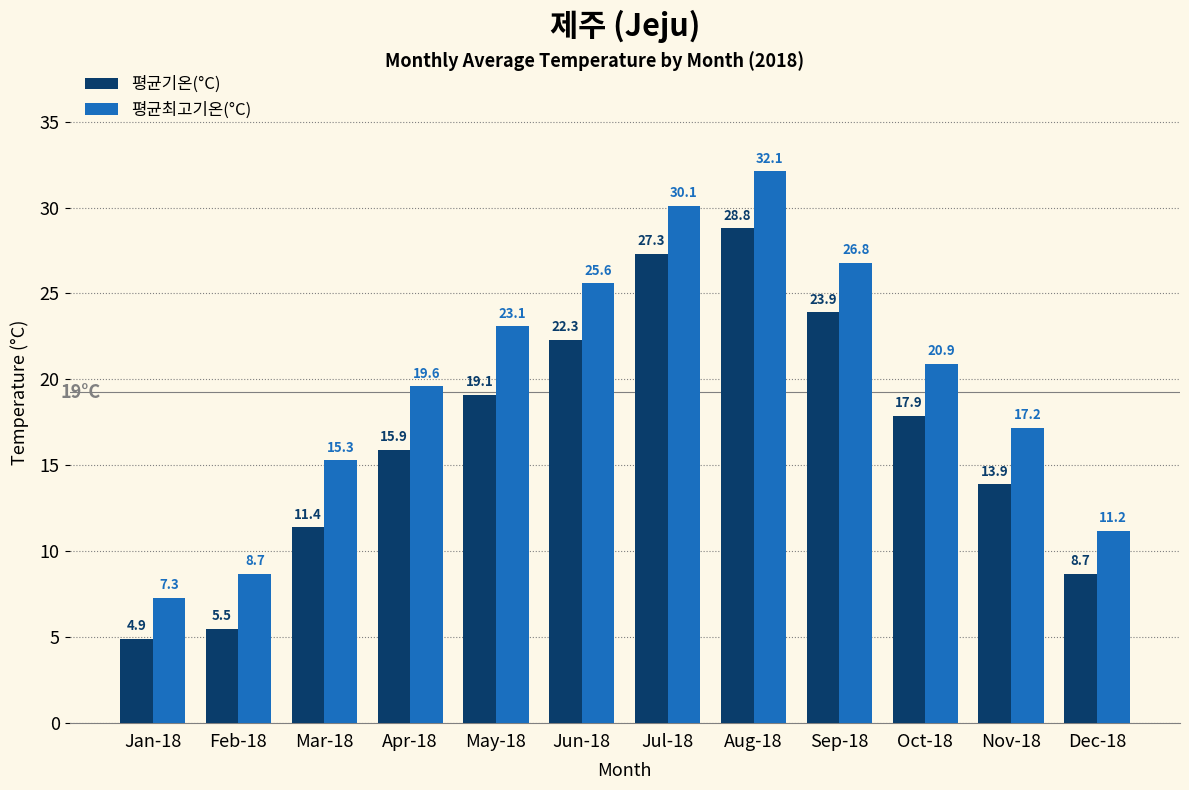

At Jun-18, list the series in order from largest to smallest.

평균최고기온(°C), 평균기온(°C)